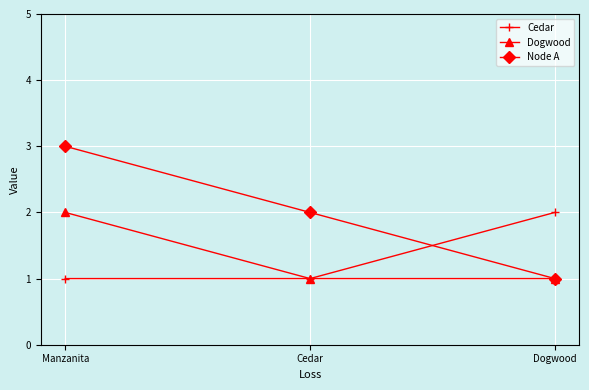

Does the chart have visible grid lines?

Yes